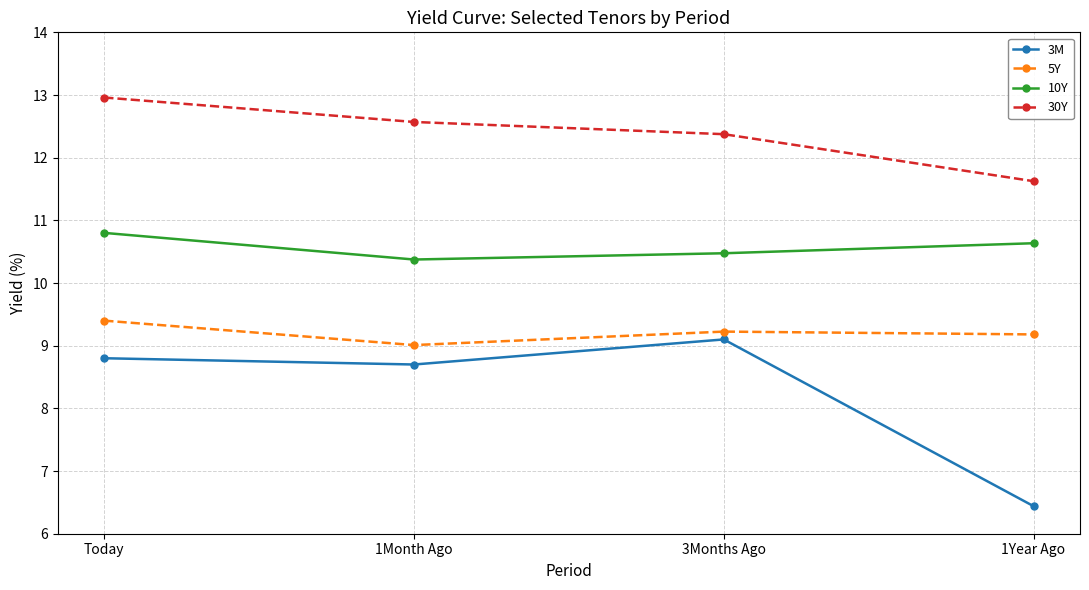

What is the label of the 2nd point from the right?

3Months Ago